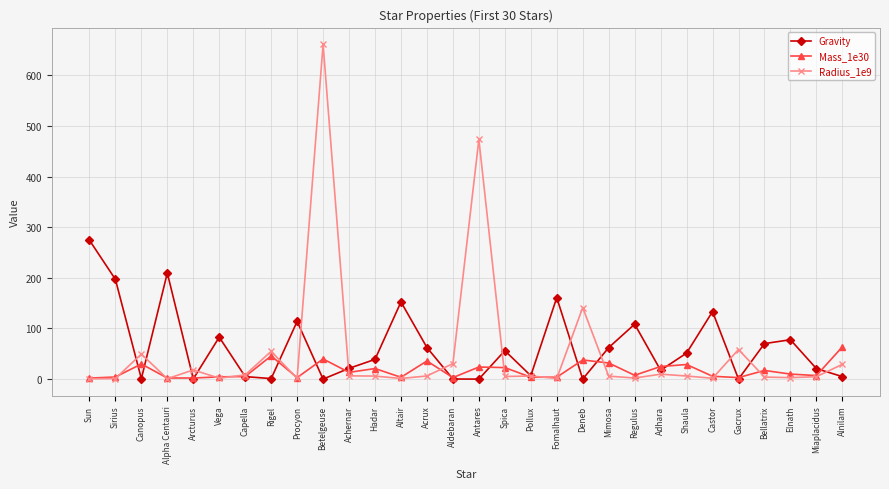

How many values in the Mass_1e30 series exceed 9?

15